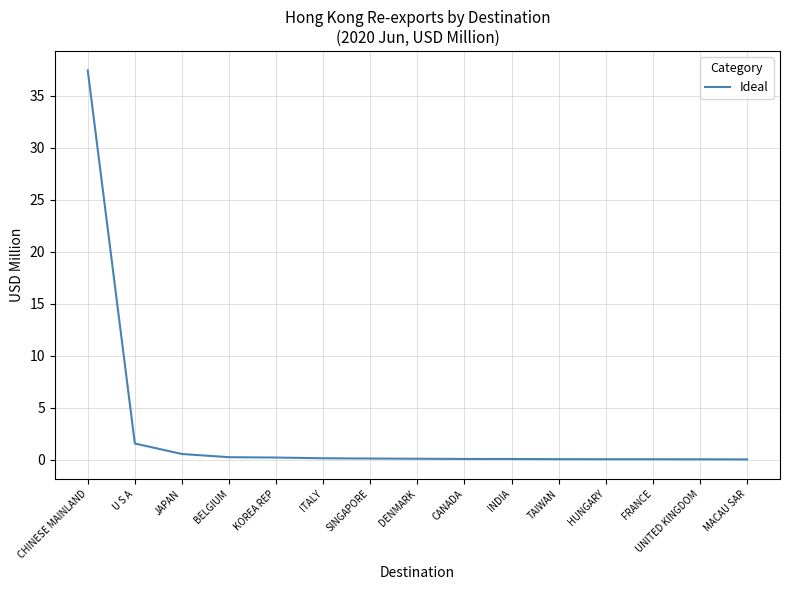

What position from the left is BELGIUM?

4